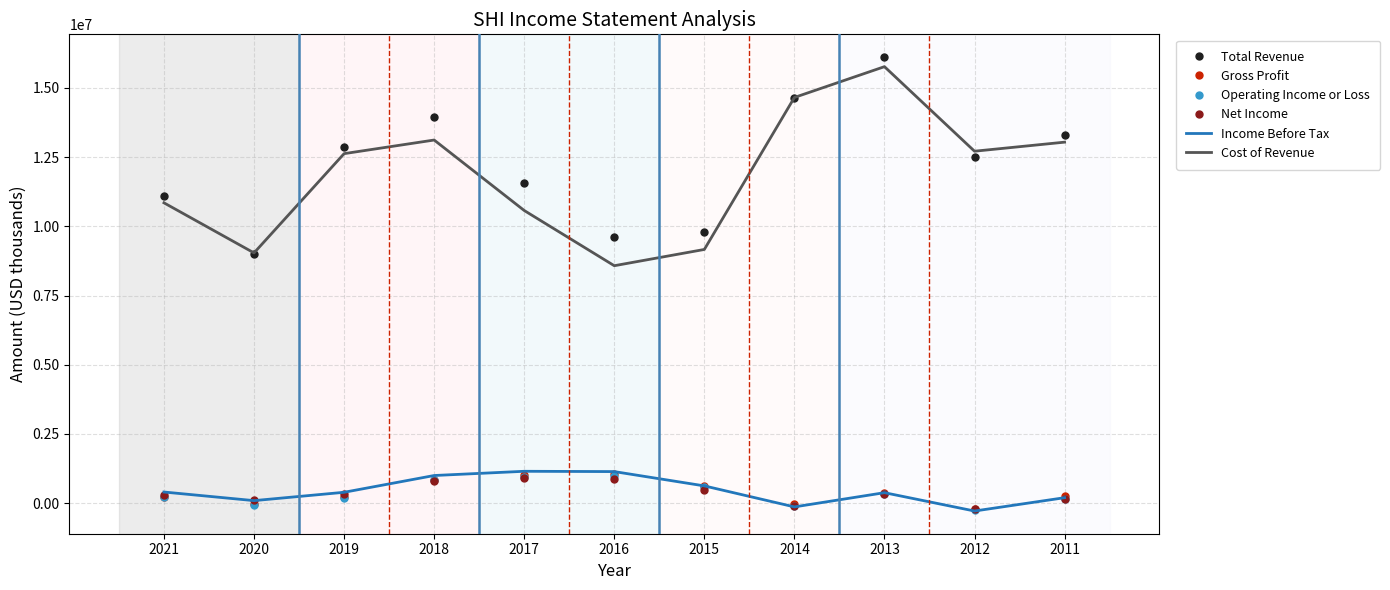

True or false: Gross Profit and Total Revenue intersect in this chart.

False